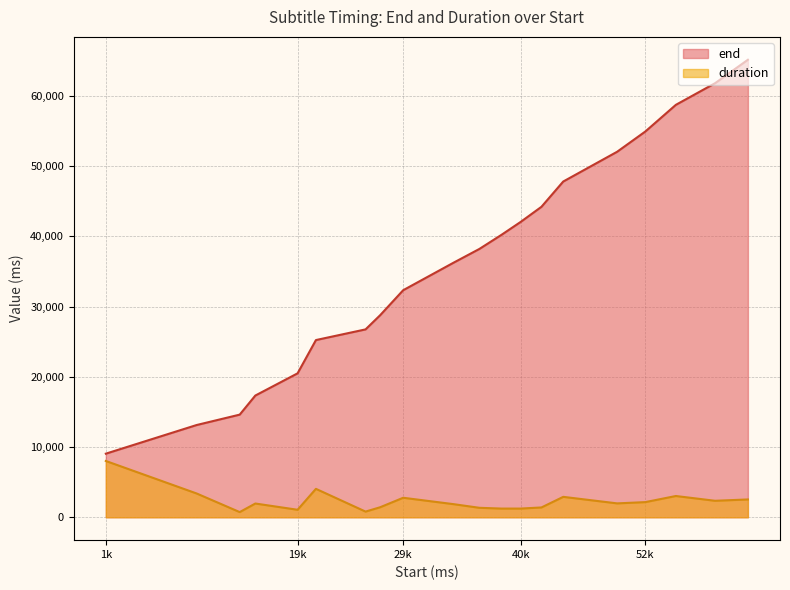

Does the chart display data point markers on the line(s)?

No